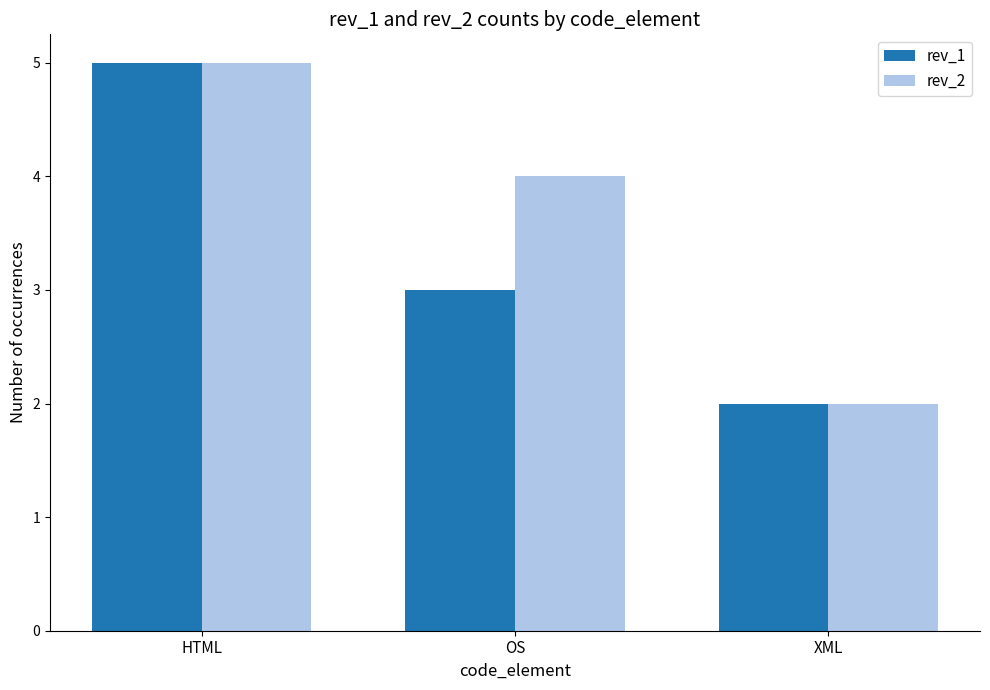

Rank the categories by rev_1 value from highest to lowest.

HTML, OS, XML